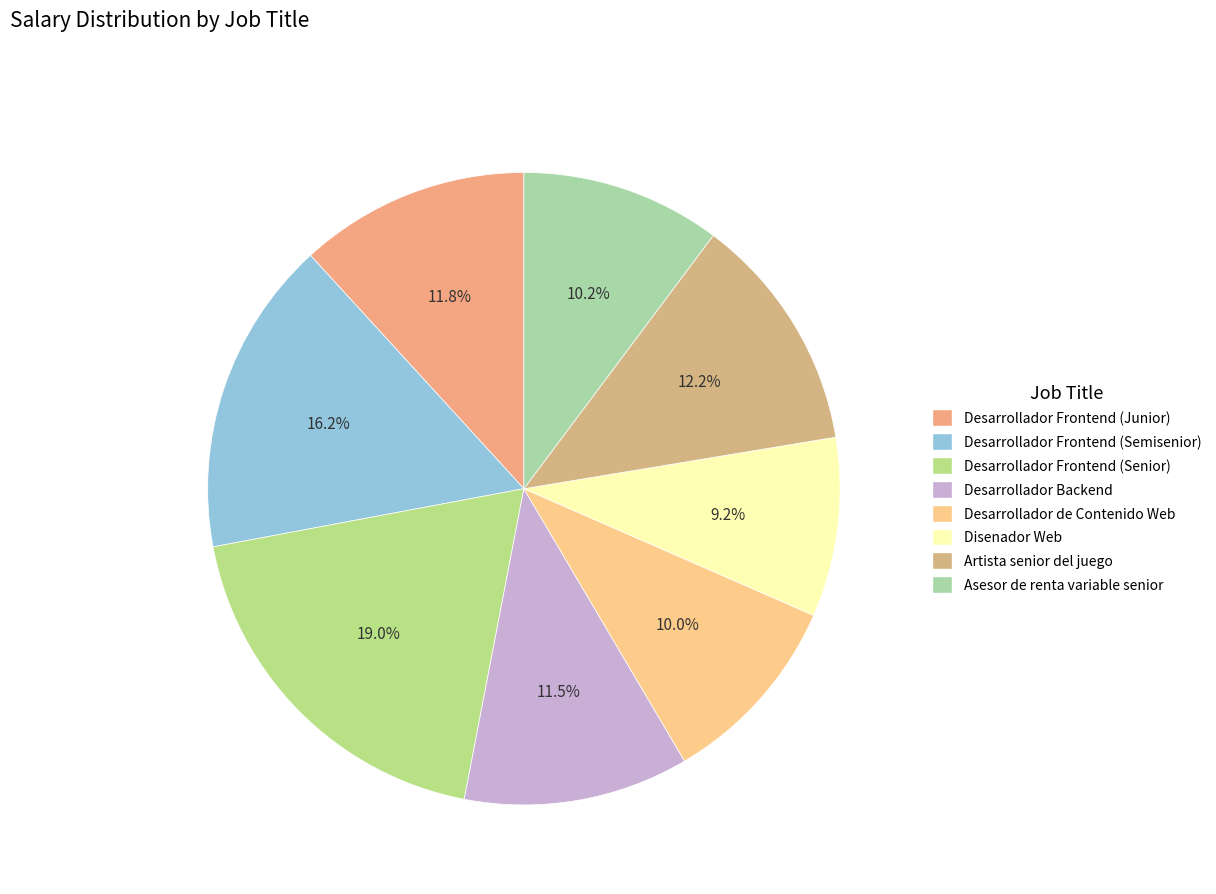

Count the number of slices in the pie.

8